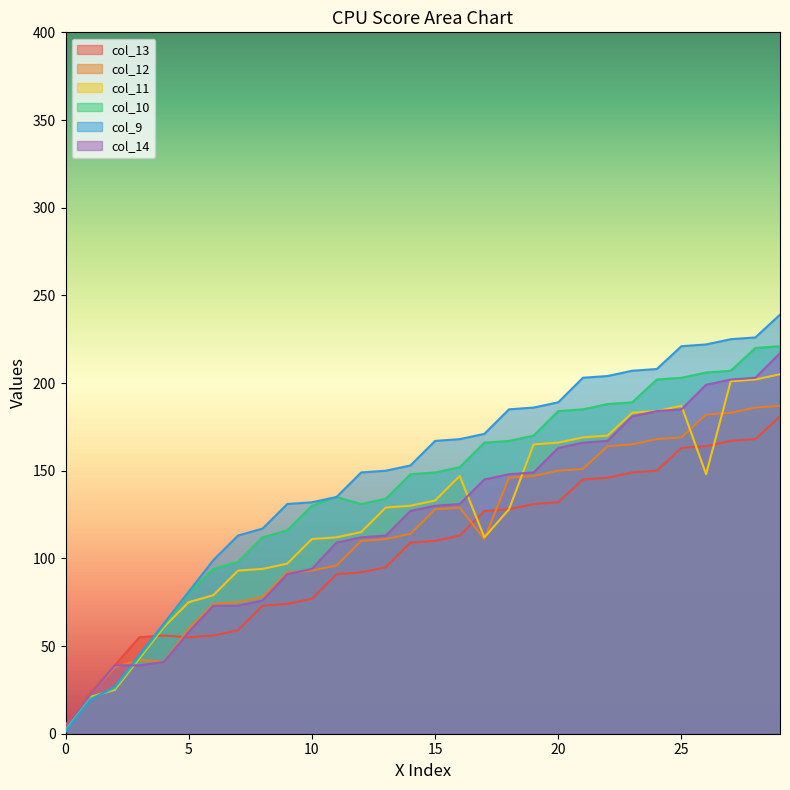

What is the minimum value shown in the chart?

1